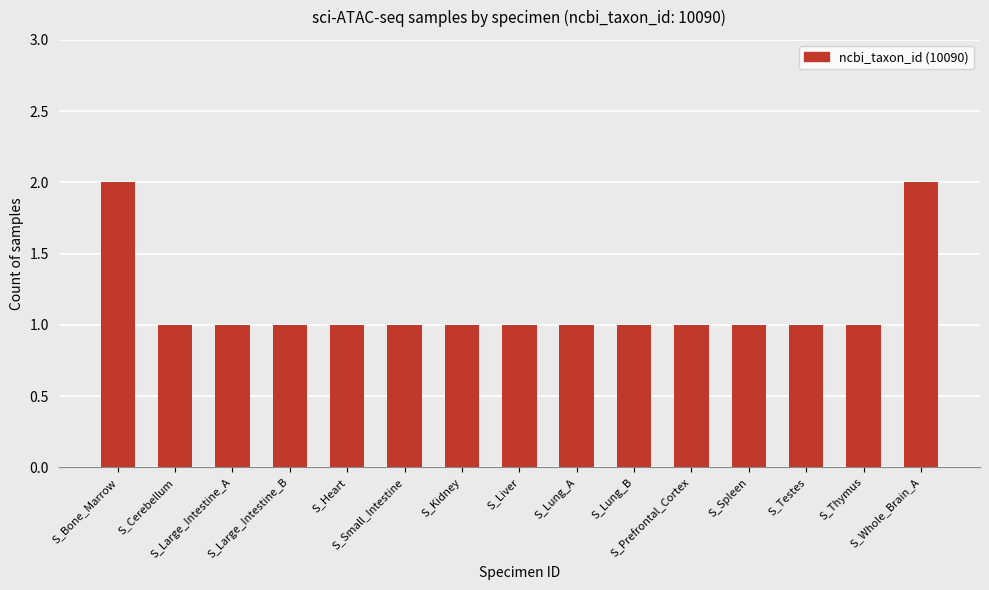

Reading left to right, extract all data points from this chart.

2	1	1	1	1	1	1	1	1	1	1	1	1	1	2